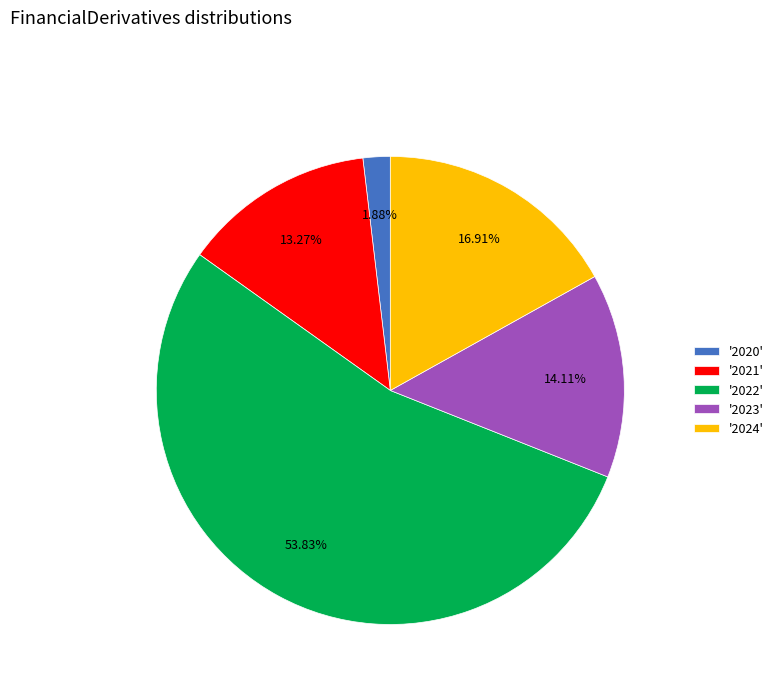

What is the ratio of the value at '2021' to the value at '2023'?

0.9